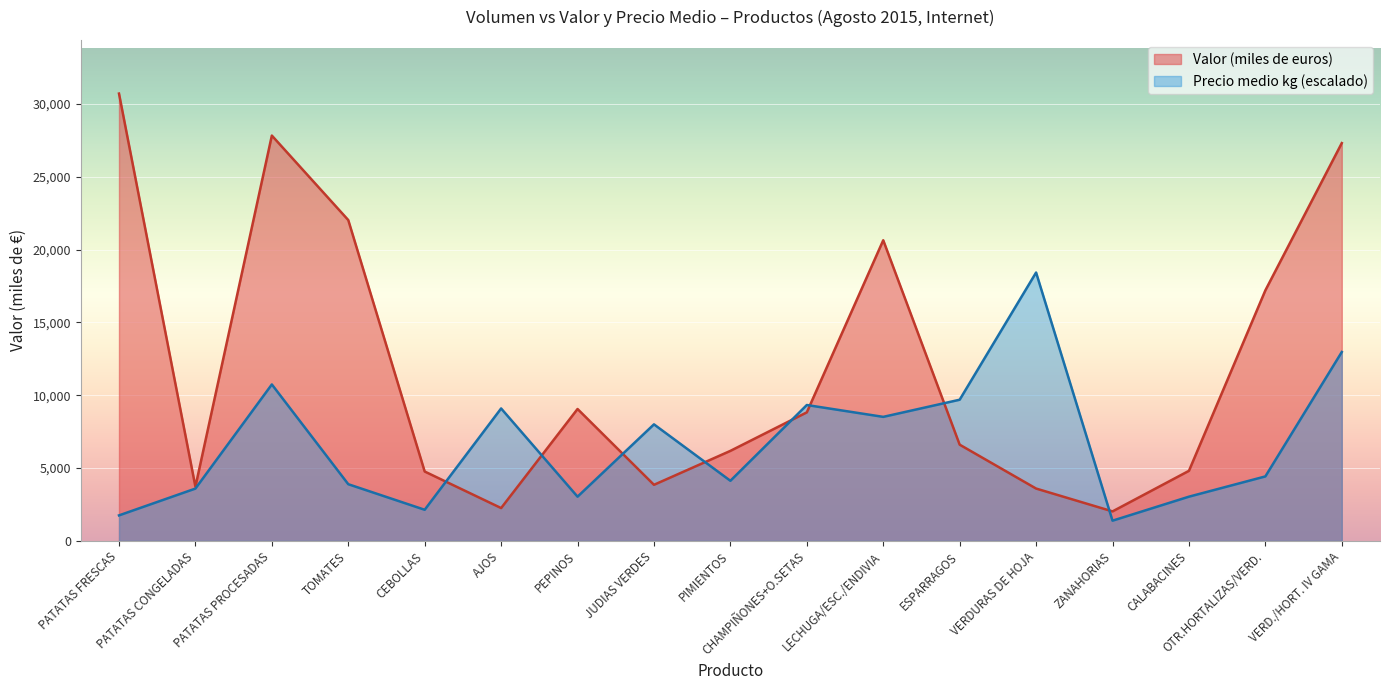

Is it true that Valor (miles de euros) equals 2257.0 at AJOS?

True